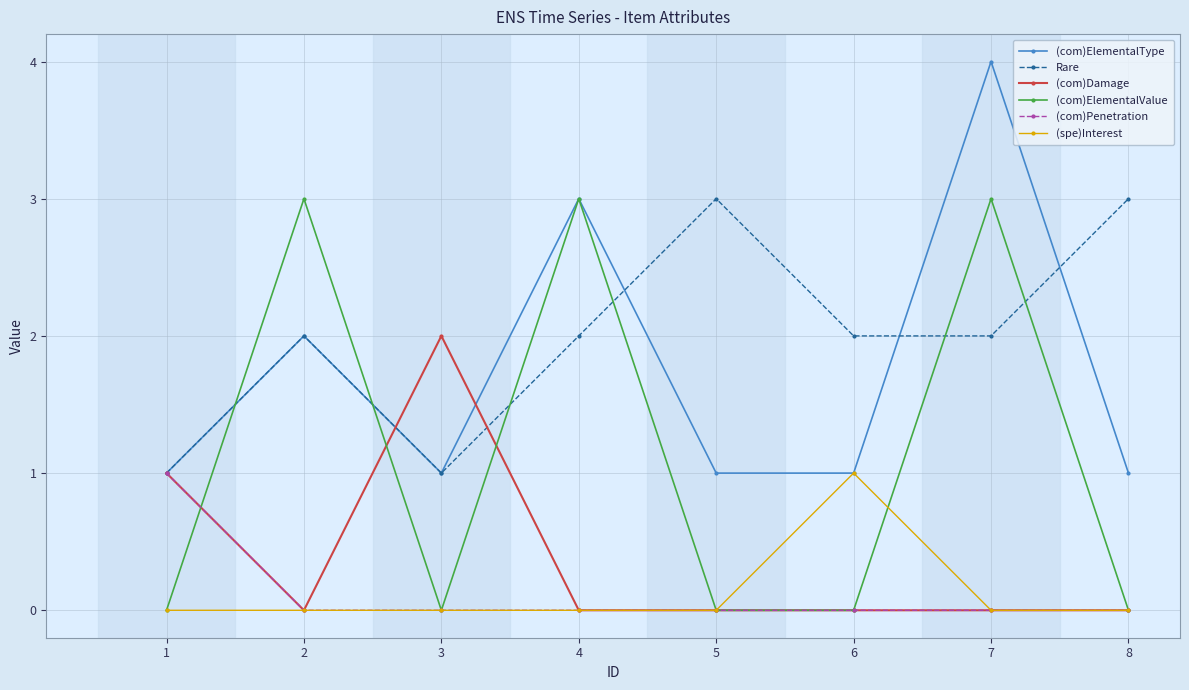

Between 3 and 6, which series saw the biggest shift?

(com)Damage